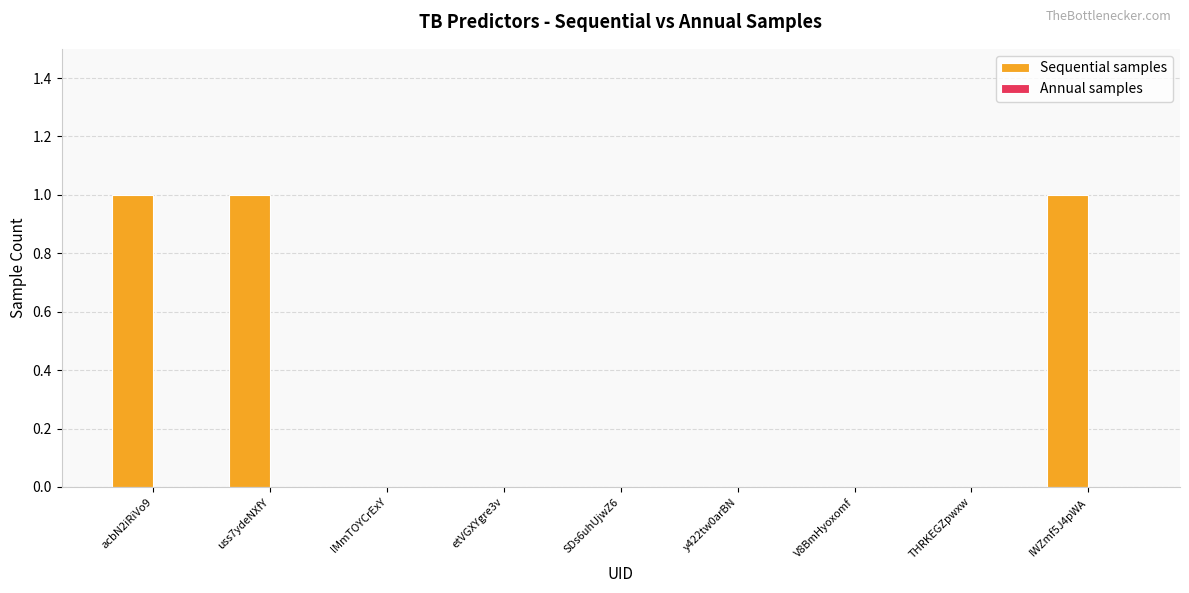

Which has a higher value, THRKEGZpwxw or acbN2iRiVo9?

acbN2iRiVo9